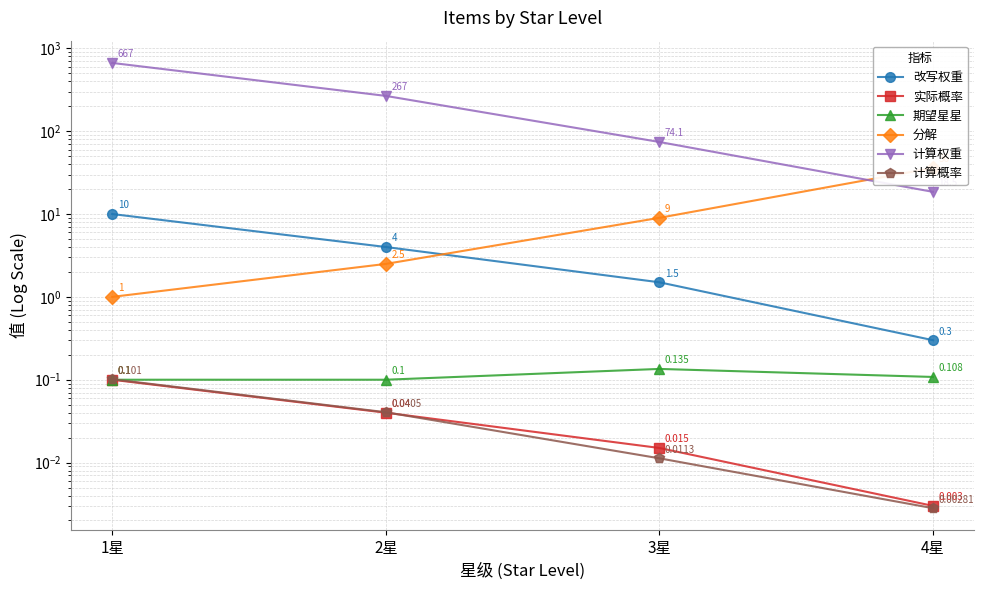

How many categories are shown in the chart?

4